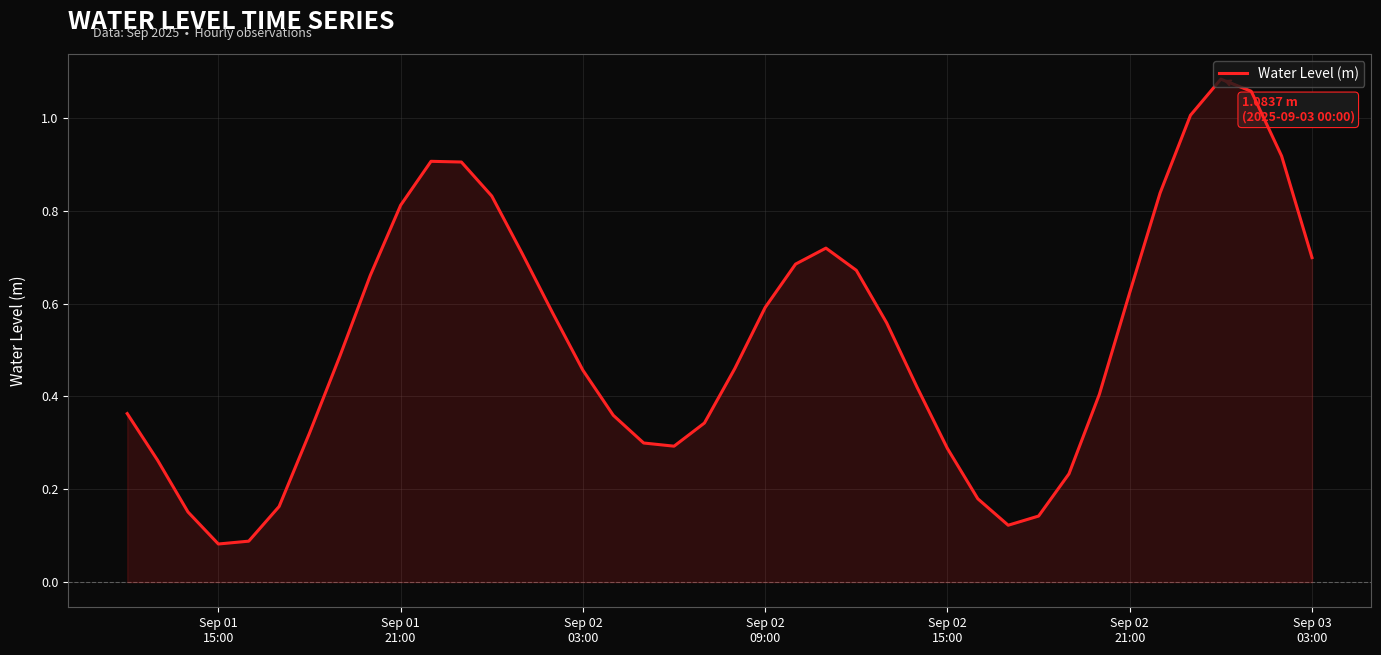

What is the difference between the maximum and minimum values?

1.0